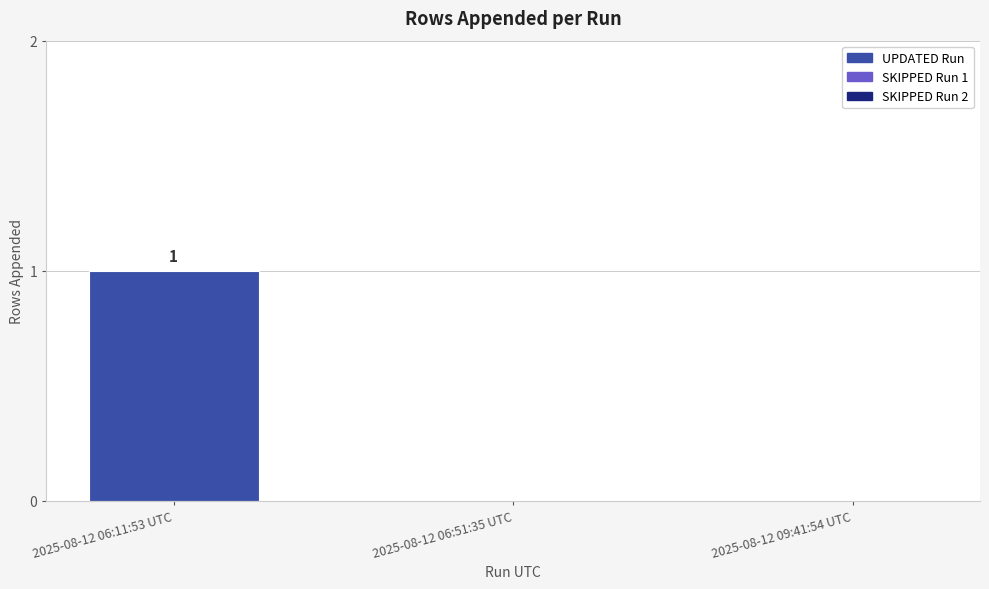

True or false: the data shows 0 at 2025-08-12 09:41:54 UTC.

True